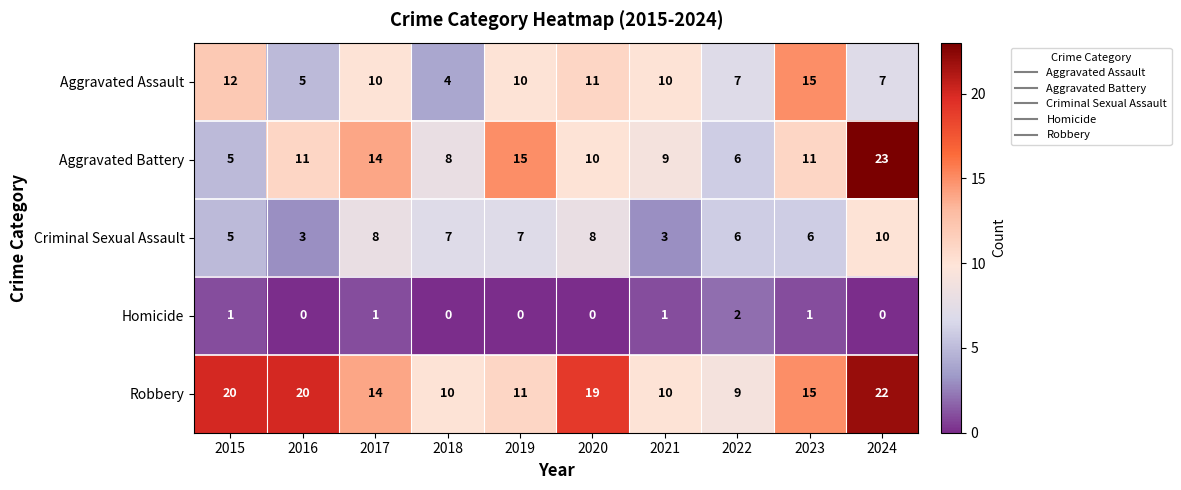

What is the greatest value displayed?

23